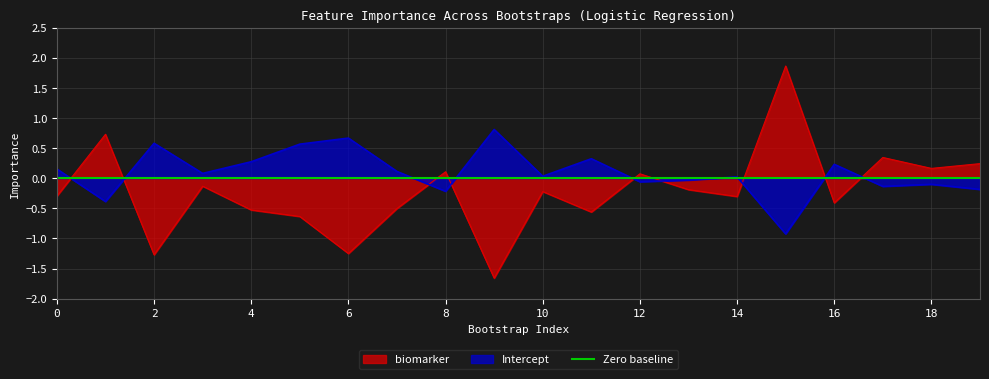

Which series changed the most between 1 and 15?

biomarker